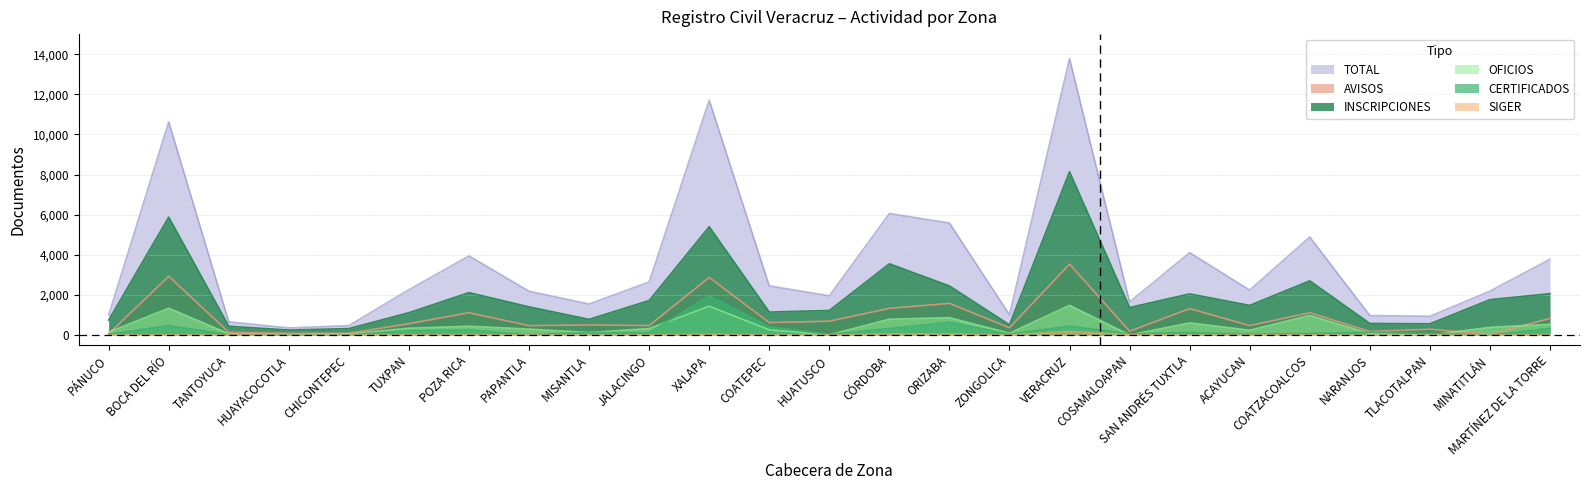

Between PAPANTLA and MINATITLÁN, which series saw the biggest shift?

AVISOS